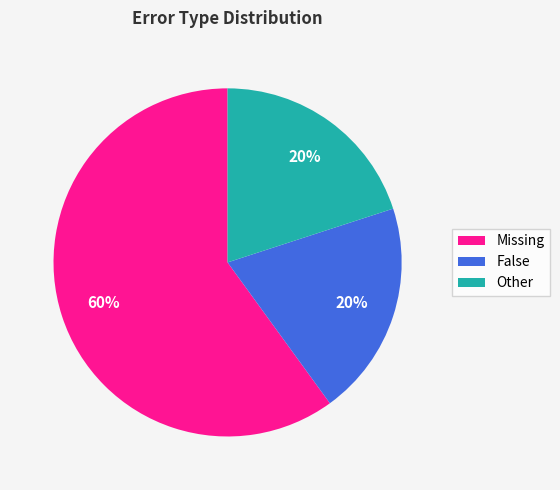

The Other slice represents 20% of the pie. True or false?

True